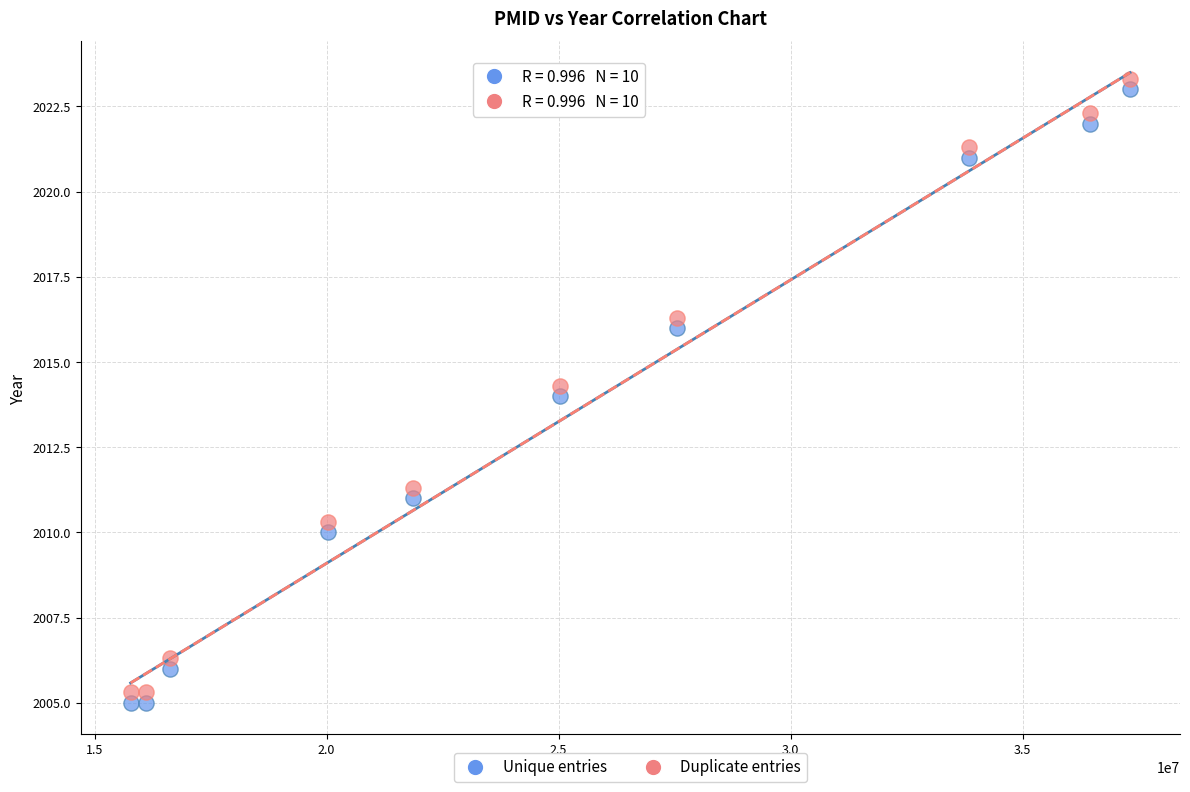

Across all data points, what is the range of X values (max minus min)?

21539657.0